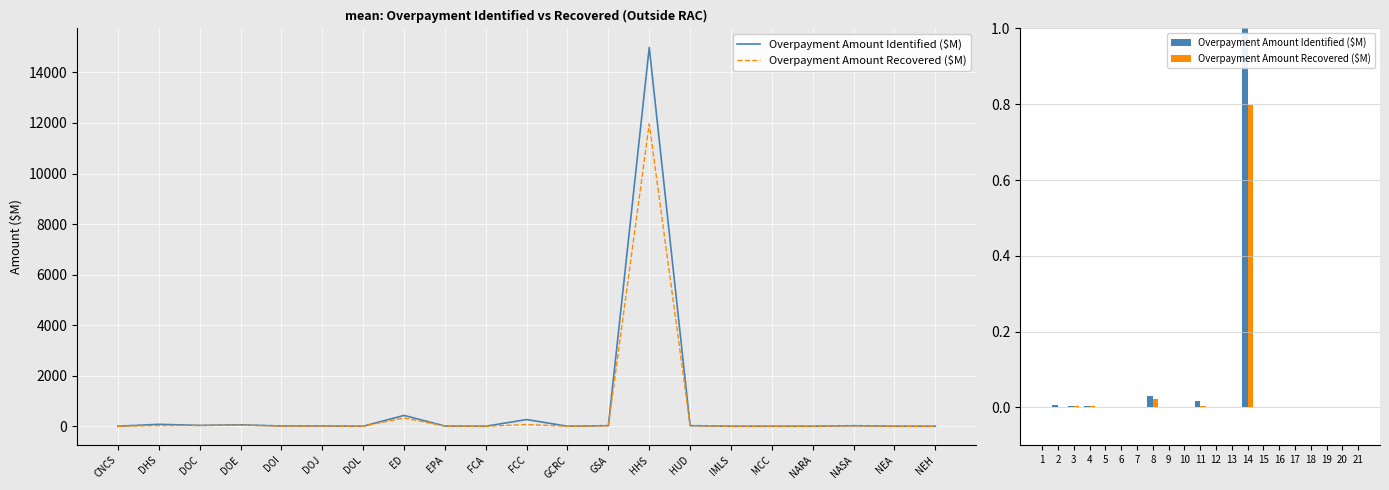

Reading left to right, transcribe all the data shown in this chart.

Overpayment Amount Identified ($M): 0.0	0.0	0.0	0.0	0.0	0.0	0.0	0.0	0.0	0.0	0.0	0.0	0.0	1.0	0.0	0.0	0.0	0.0	0.0	0.0	0.0
Overpayment Amount Recovered ($M): 0.0	0.0	0.0	0.0	0.0	0.0	0.0	0.0	0.0	0.0	0.0	0.0	0.0	0.8	0.0	0.0	0.0	0.0	0.0	0.0	0.0